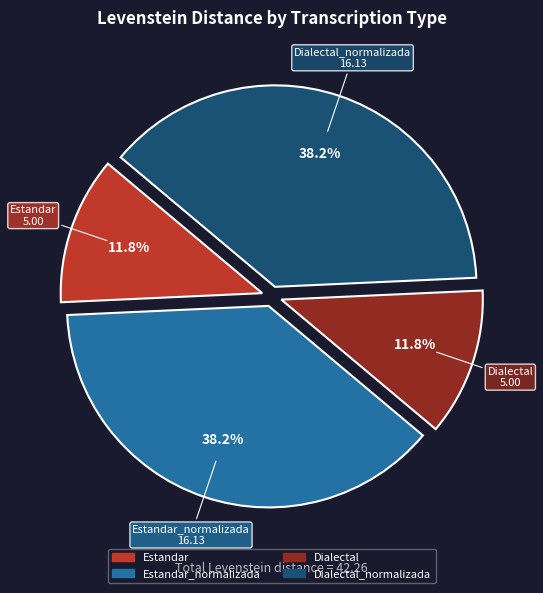

Is there any slice that represents more than half of the pie?

No